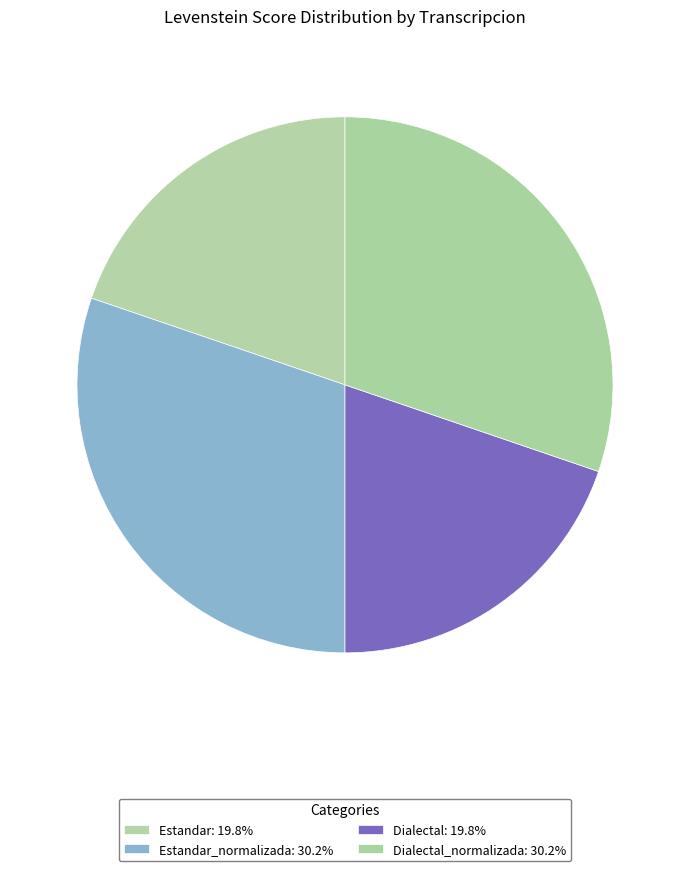

Rank the categories by value from lowest to highest.

Estandar, Dialectal, Estandar_normalizada, Dialectal_normalizada